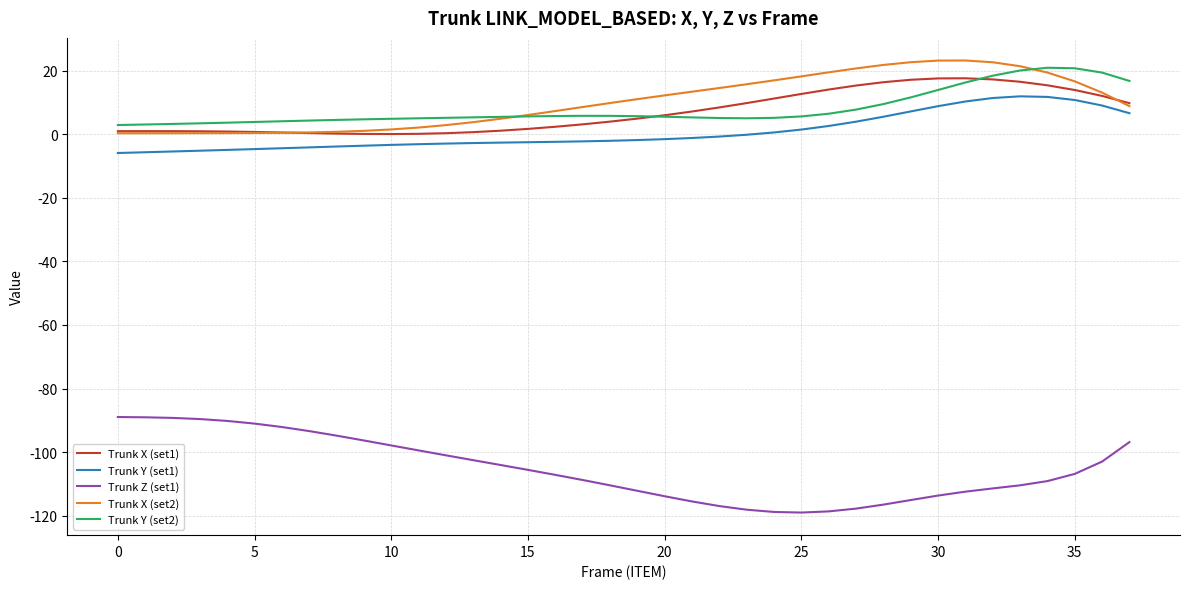

What is the greatest value displayed?

23.2